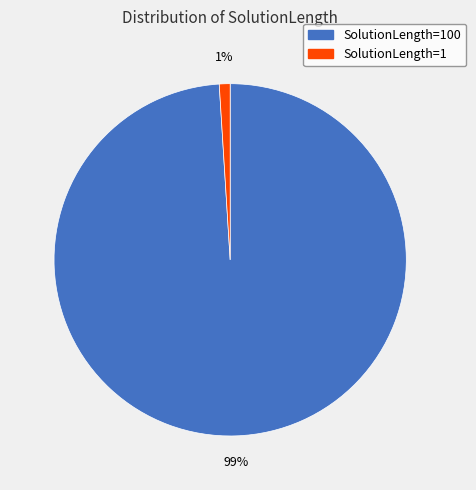

Between SolutionLength=1 and SolutionLength=100, which is larger?

SolutionLength=100